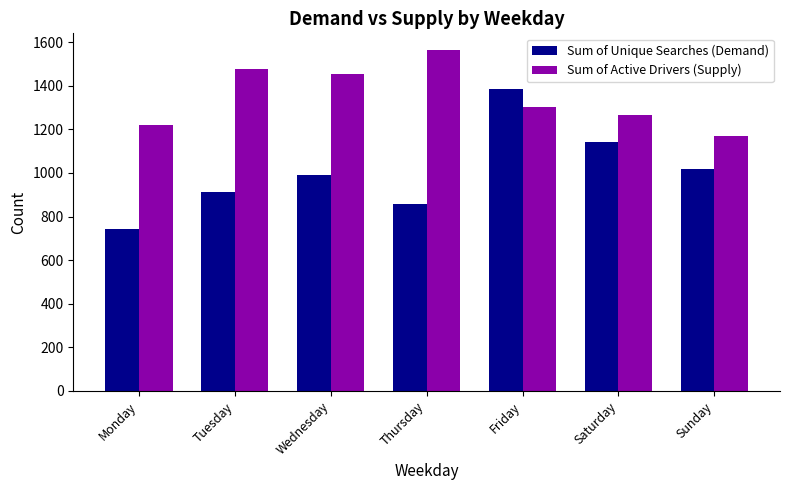

At which label does Sum of Active Drivers (Supply) first exceed 1300?

Tuesday